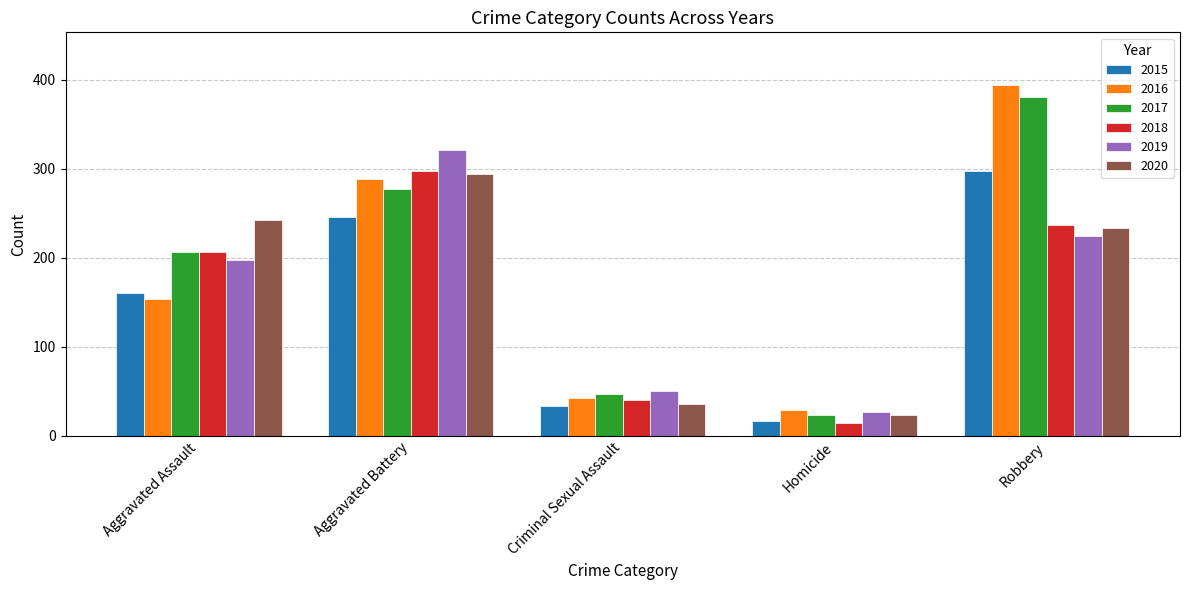

What are all the series names shown in the legend?

2015, 2016, 2017, 2018, 2019, 2020